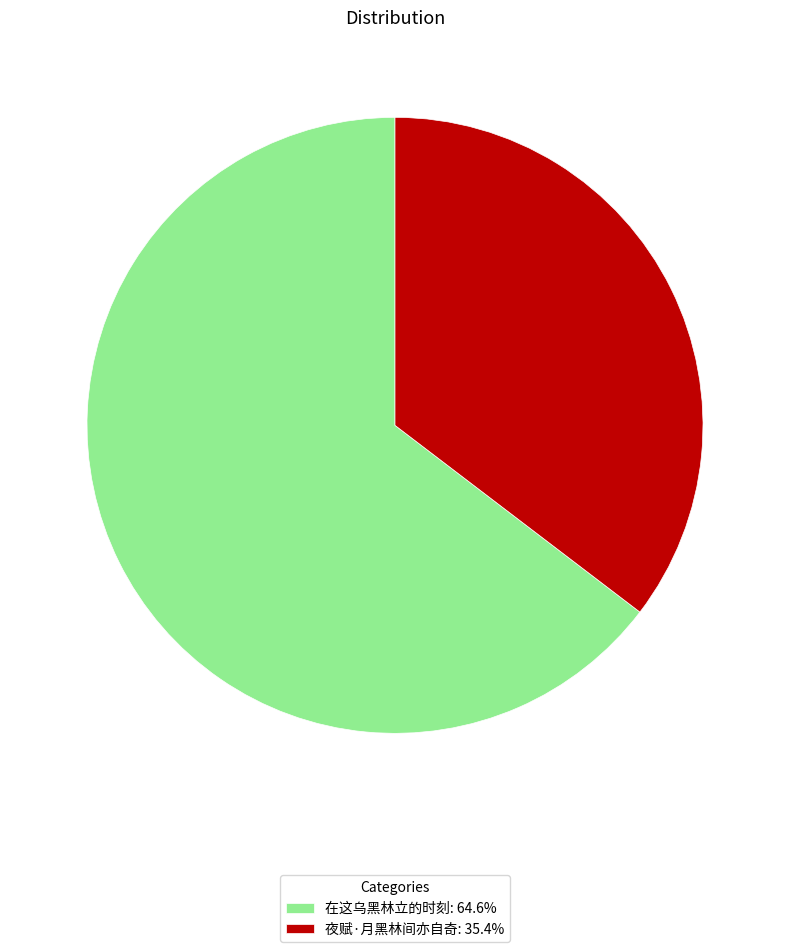

Do 在这乌黑林立的时刻 and 夜赋·月黑林间亦自奇 together represent more than half of the pie?

Yes